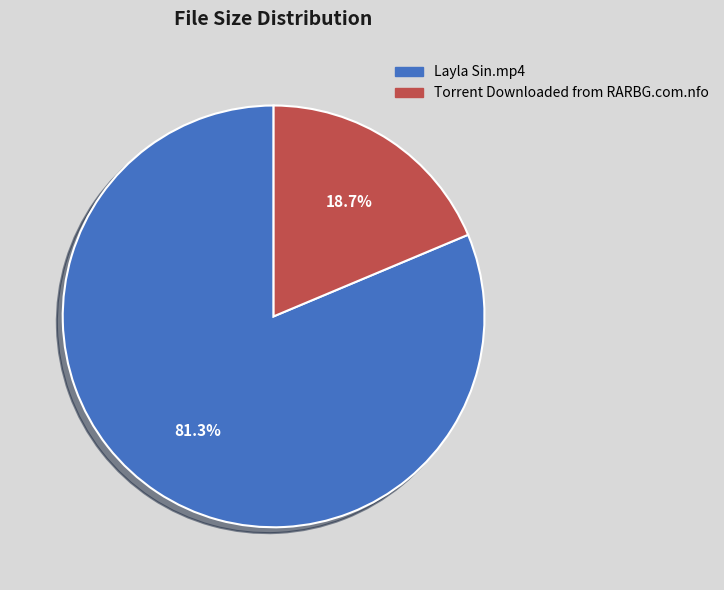

Combined, do Layla Sin.mp4 and Torrent Downloaded from RARBG.com.nfo account for over 50%?

Yes